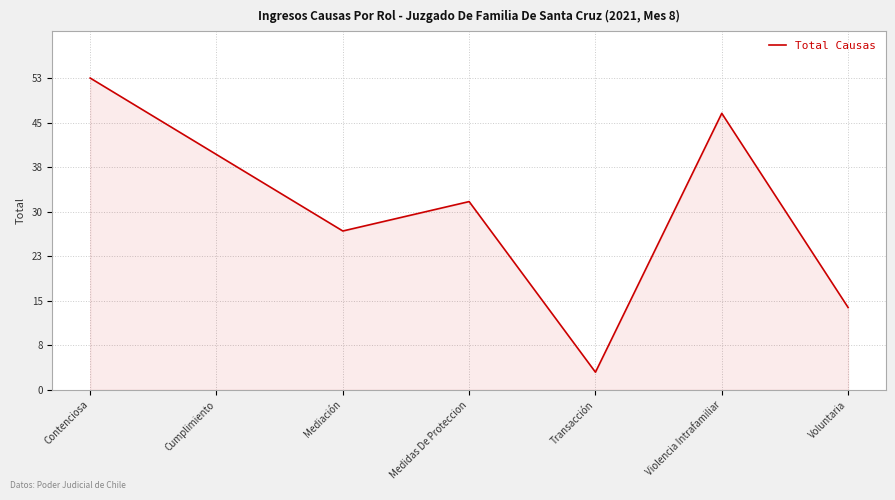

What is the greatest value displayed?

53